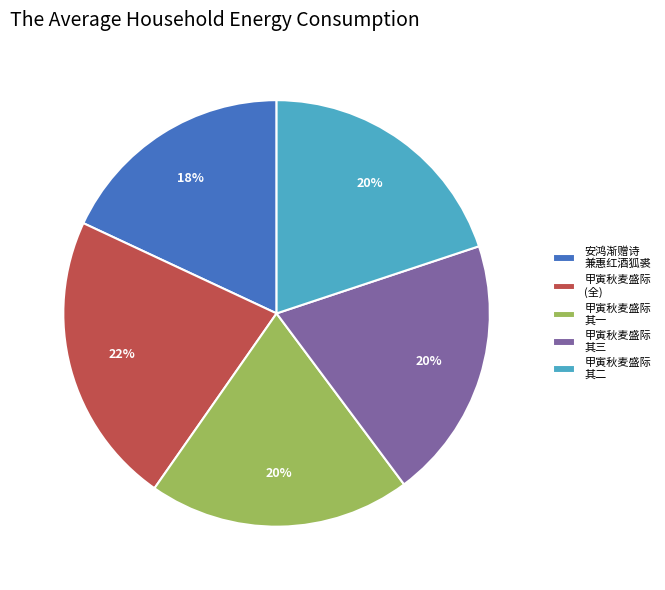

Combined, do 安鸿渐赠诗 兼惠红酒狐裘 and 甲寅秋麦盛际 其二 account for over 50%?

No